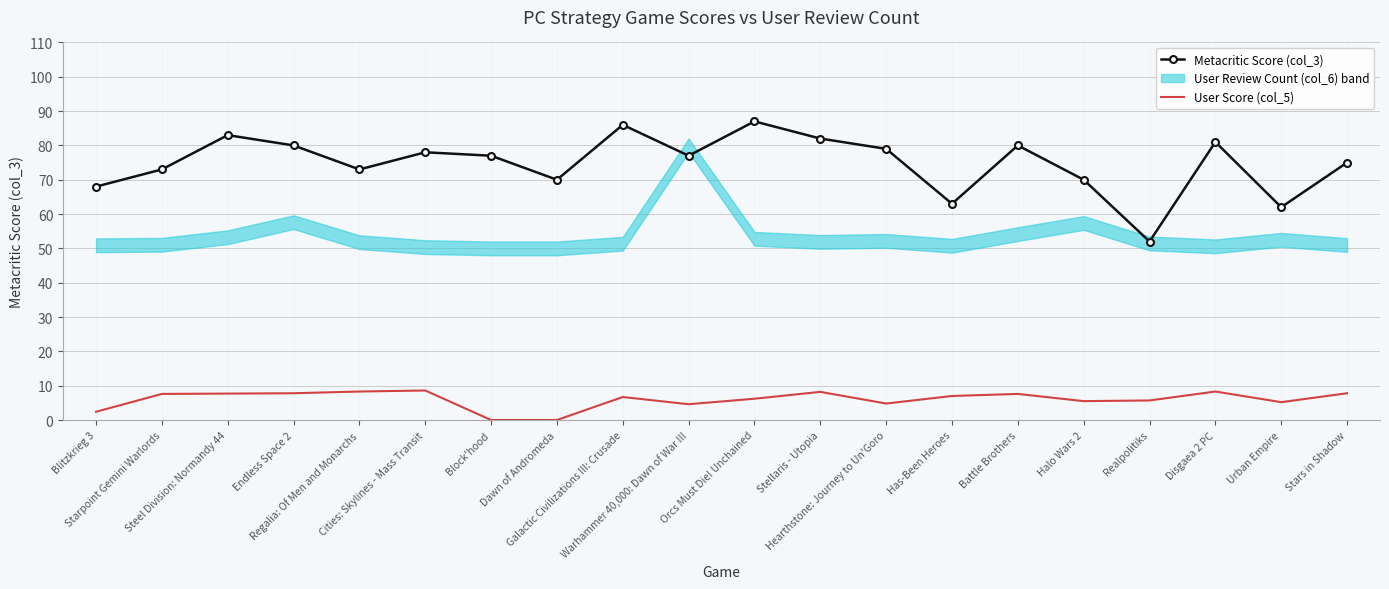

True or false: Metacritic Score (col_3) and User Score (col_5) intersect in this chart.

False